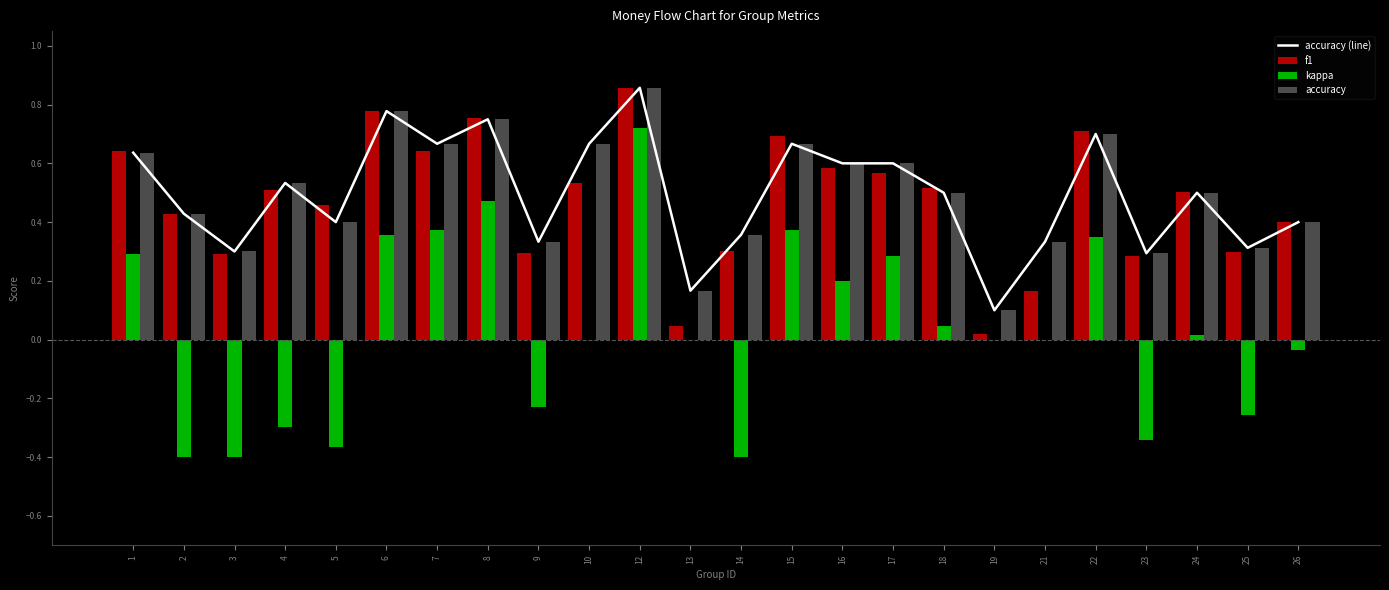

What is the difference between the maximum and minimum values in the accuracy series?

0.8